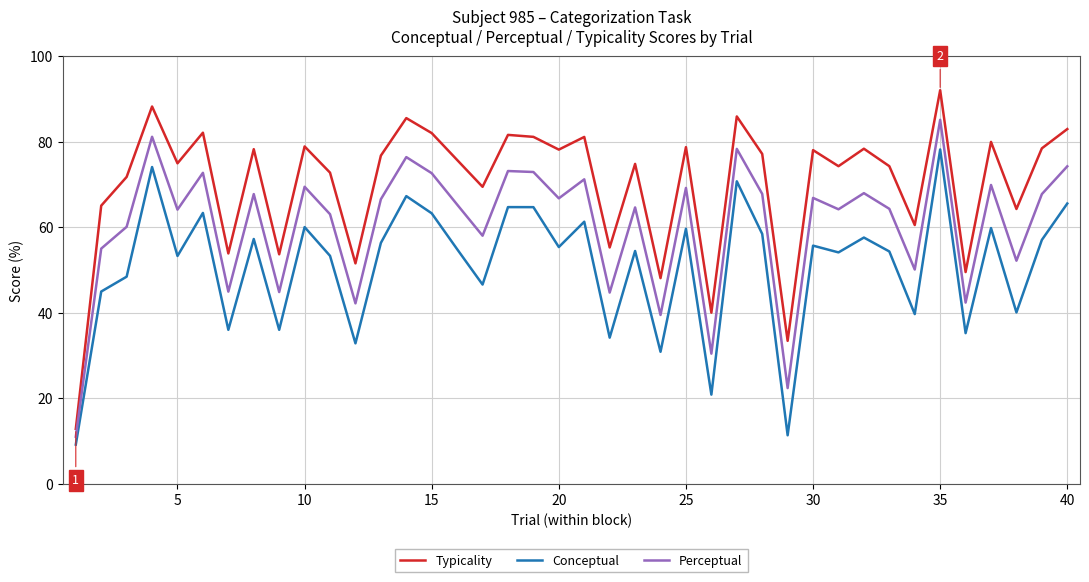

What is the maximum value shown in the chart?

92.0